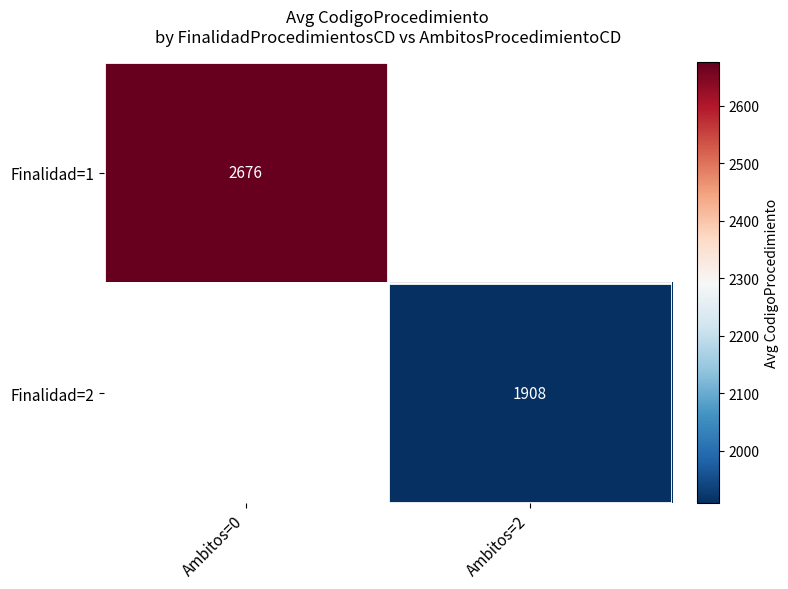

At which label does Finalidad=2 first exceed 1908?

Ambitos=2